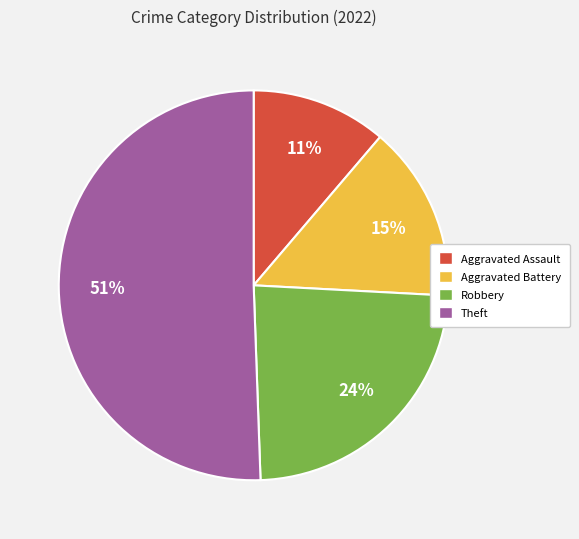

To the nearest percent, what is the average slice percentage?

25%